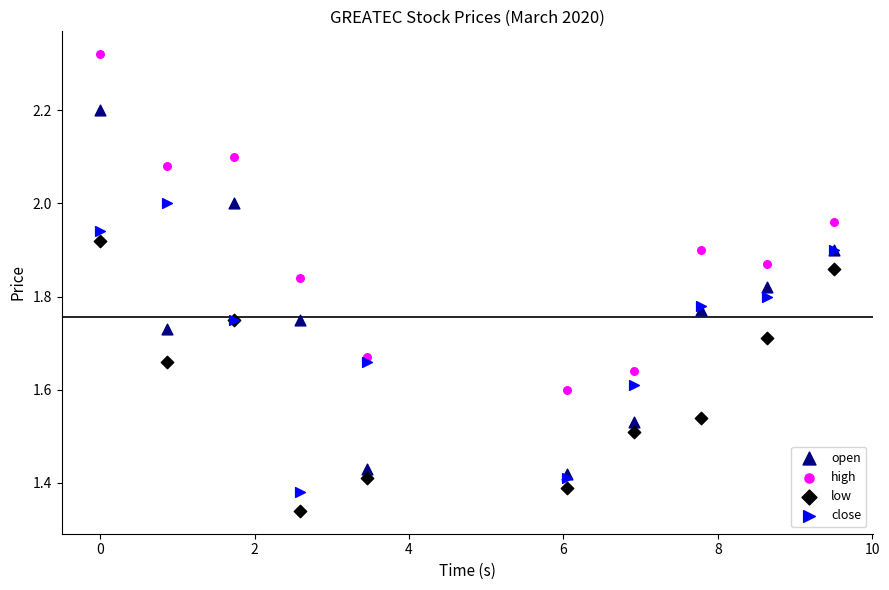

What are all the series names shown in the legend?

open, high, low, close